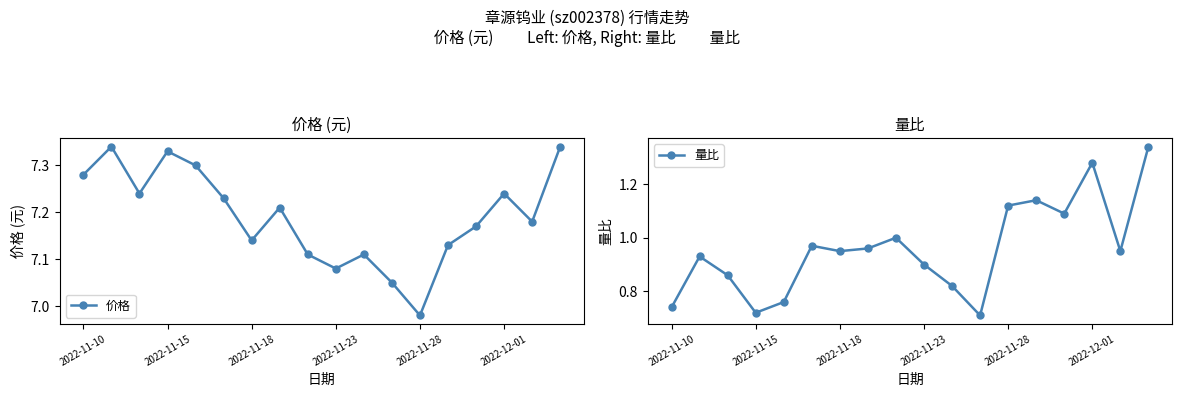

Does the chart display data point markers on the line(s)?

Yes